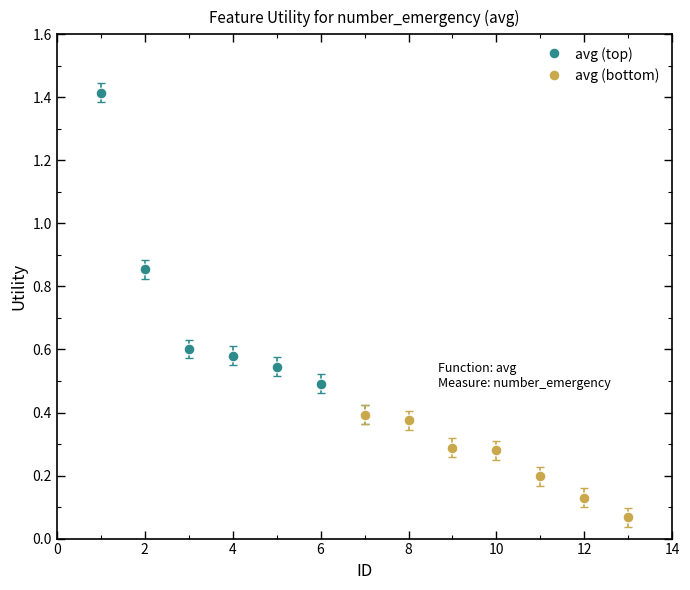

Which series reaches the maximum Y coordinate?

avg (top)